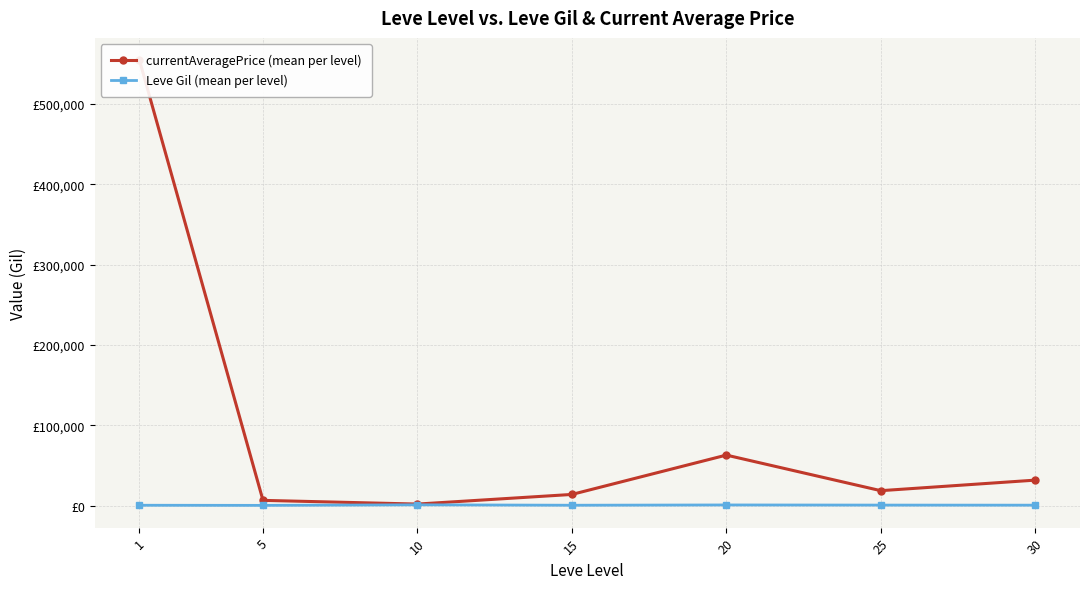

True or false: Leve Gil (mean per level) has more than 1 points higher than both neighbors.

True